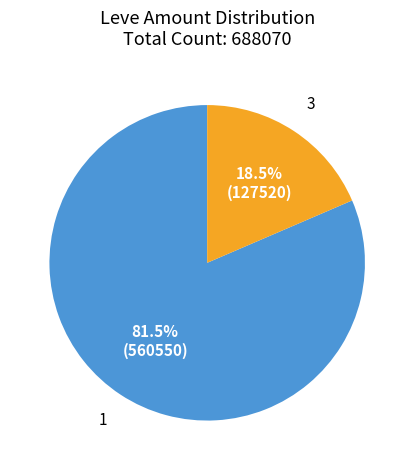

Is there any slice that represents more than half of the pie?

Yes